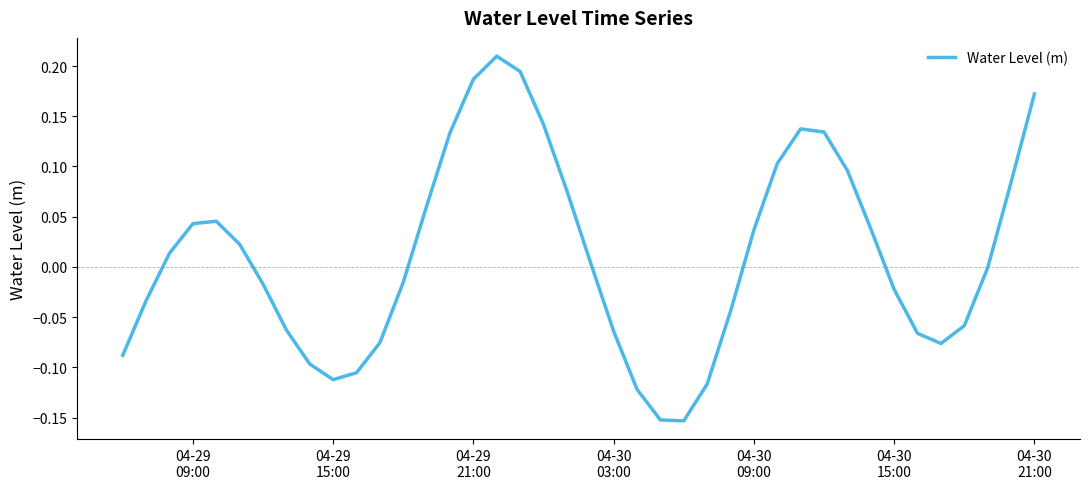

What is the difference between the maximum and minimum values?

0.4